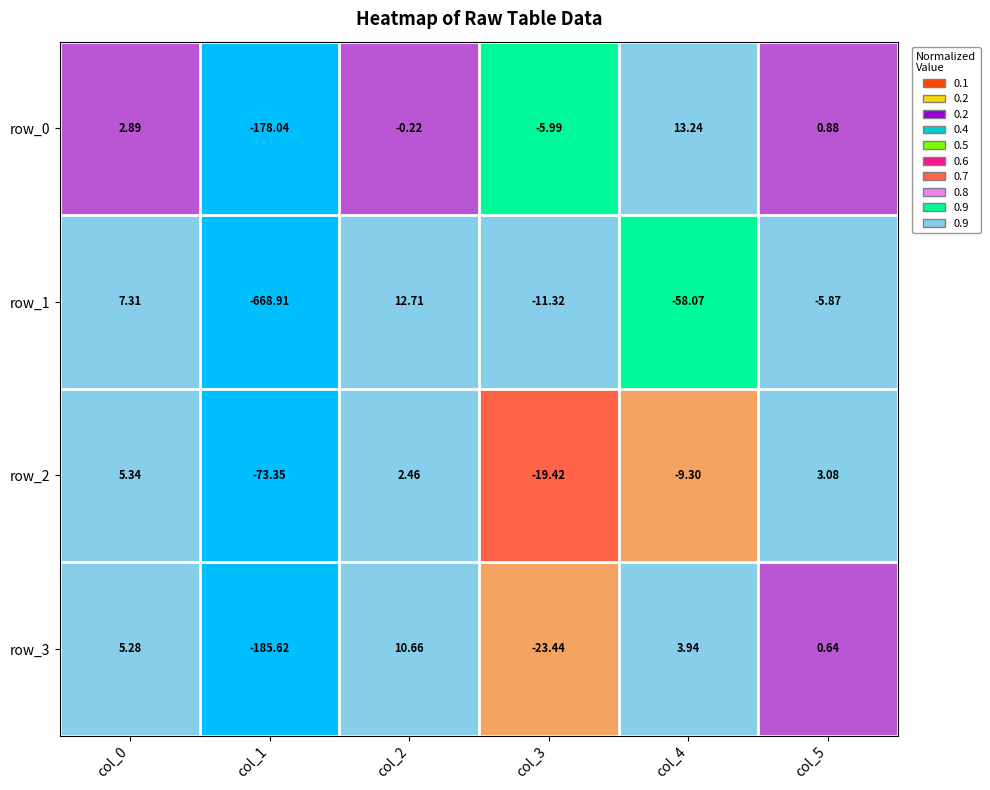

Is the value of row_3 at col_5 greater than the value of row_1 at col_1?

Yes